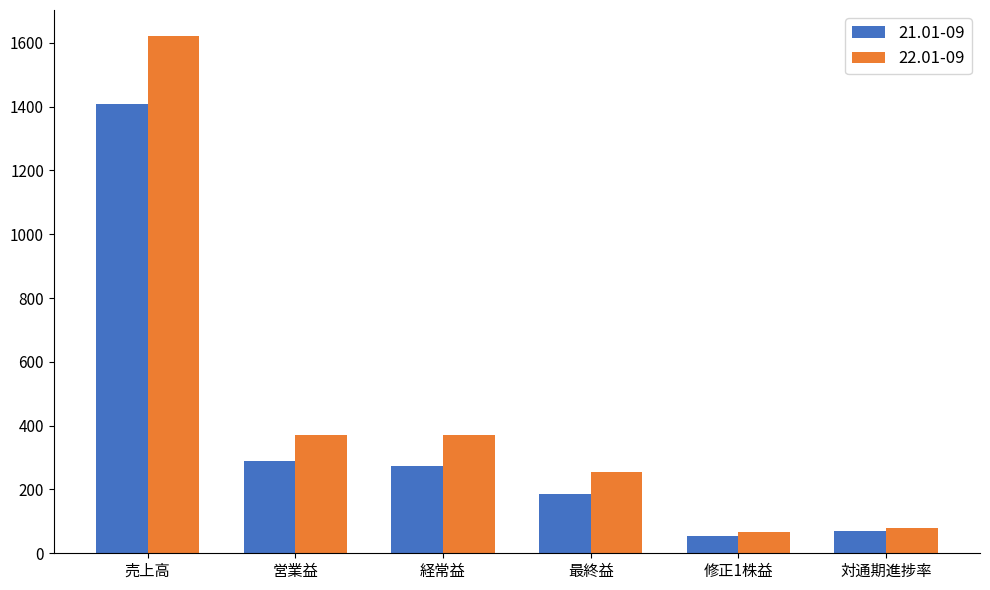

The 22.01-09 series shows 130.4 at 最終益. True or false?

False